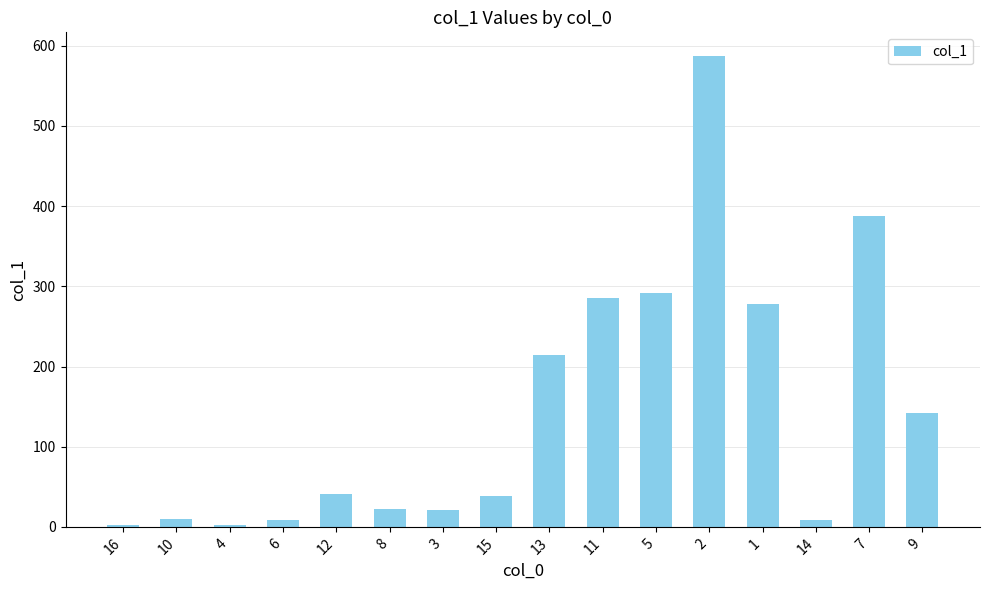

Count the number of data series in this chart.

1